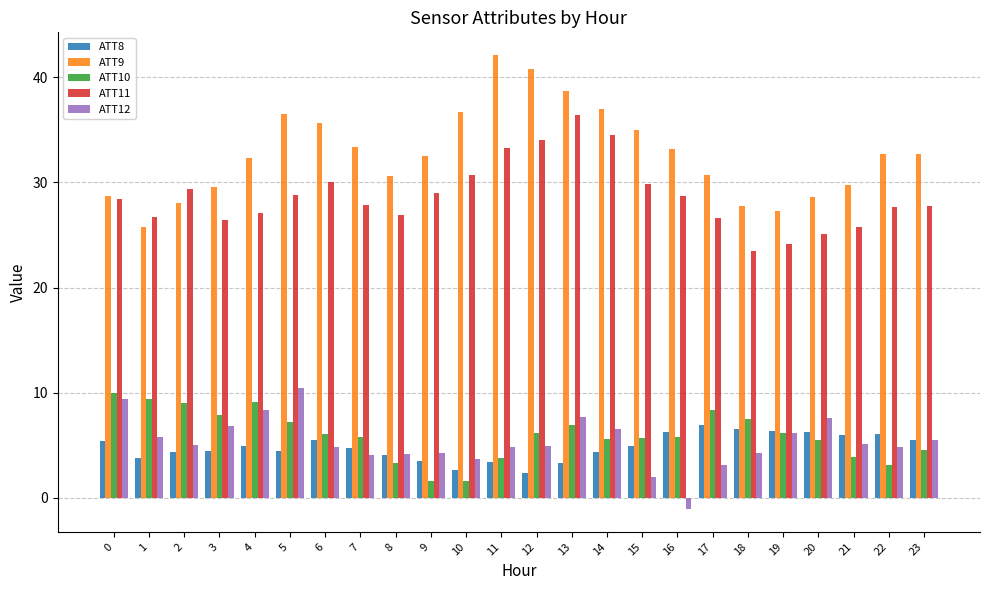

What are all the series names shown in the legend?

ATT8, ATT9, ATT10, ATT11, ATT12